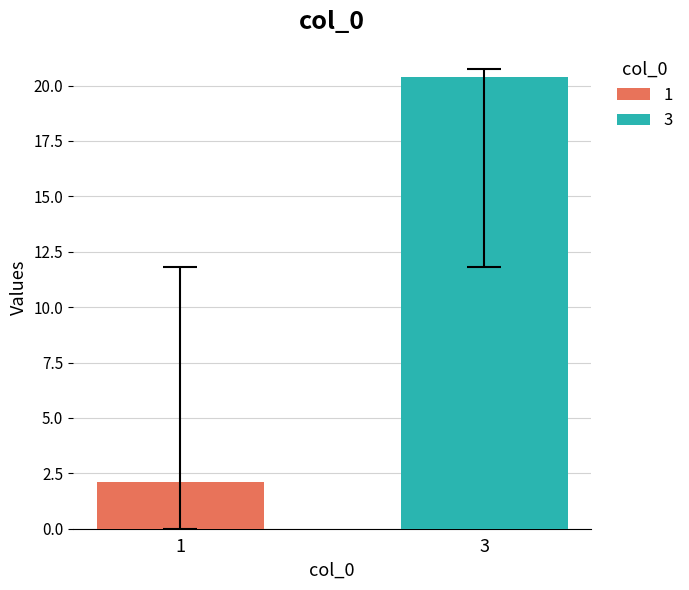

Does the chart contain any negative values?

No